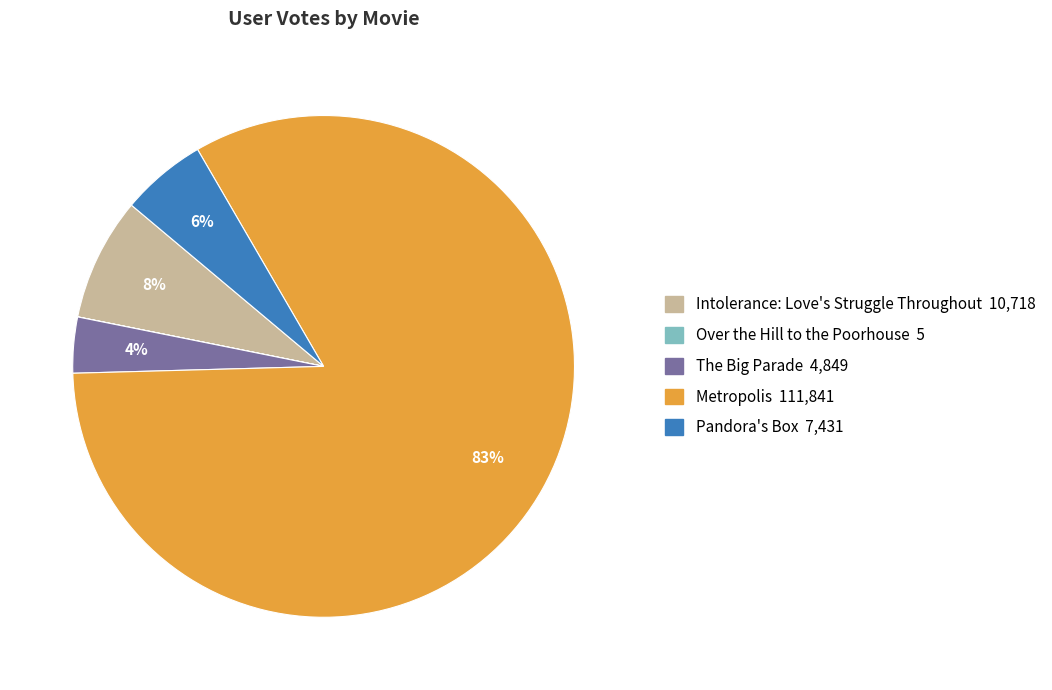

What is the largest slice in the pie chart?

Metropolis